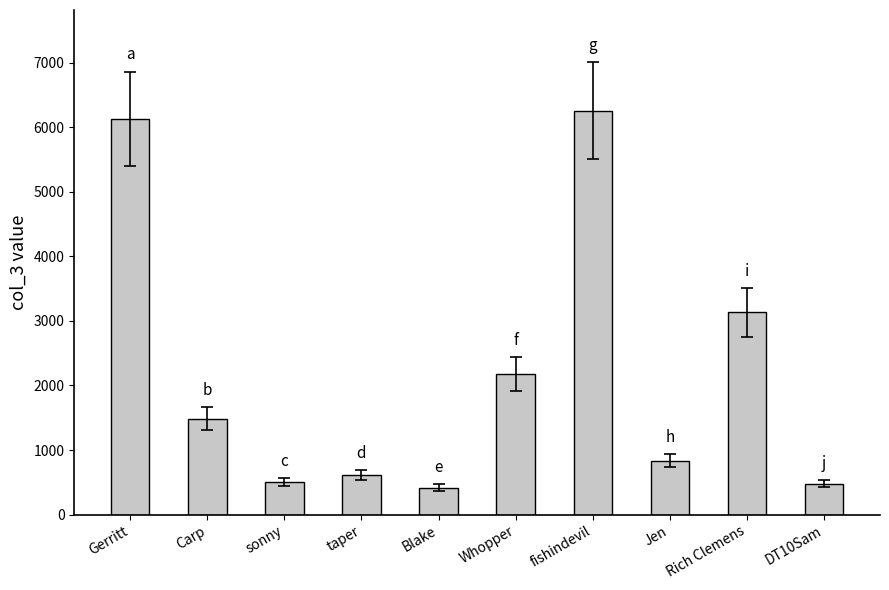

The chart shows a value of 4931 at Rich Clemens. True or false?

False